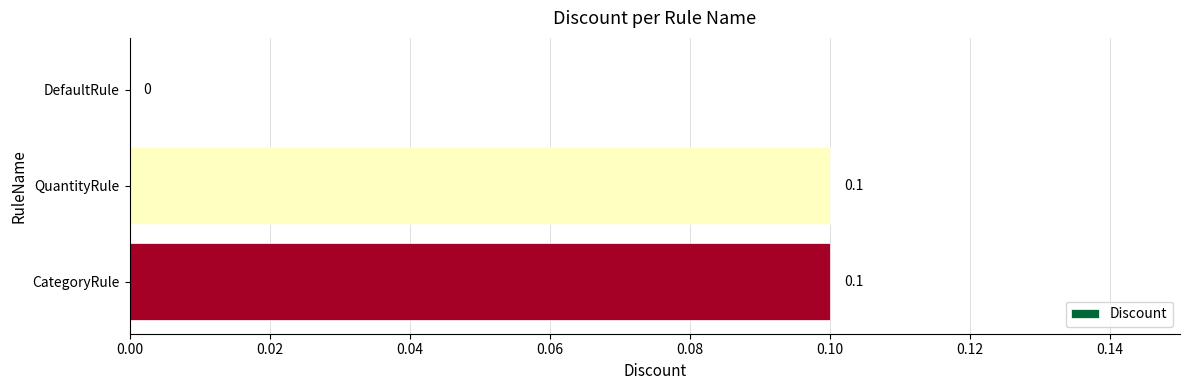

True or false: the data shows 0.0 at CategoryRule.

False